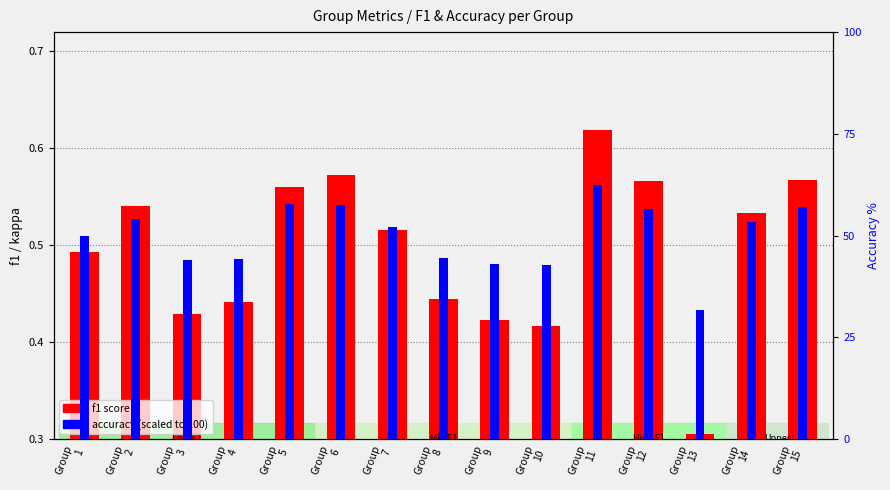

How many data points in accuracy (scaled) are above 52?

8